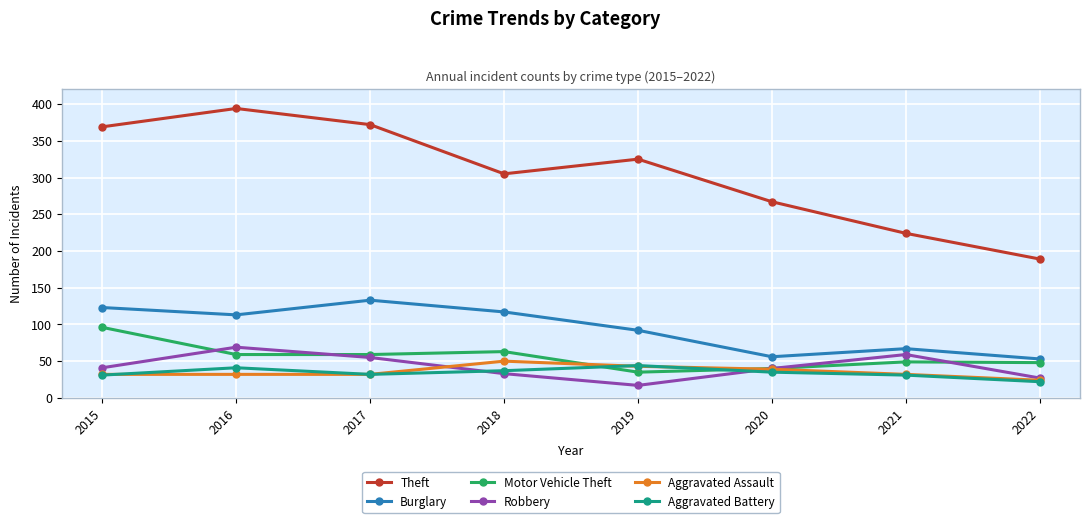

What is the maximum value shown in the chart?

394